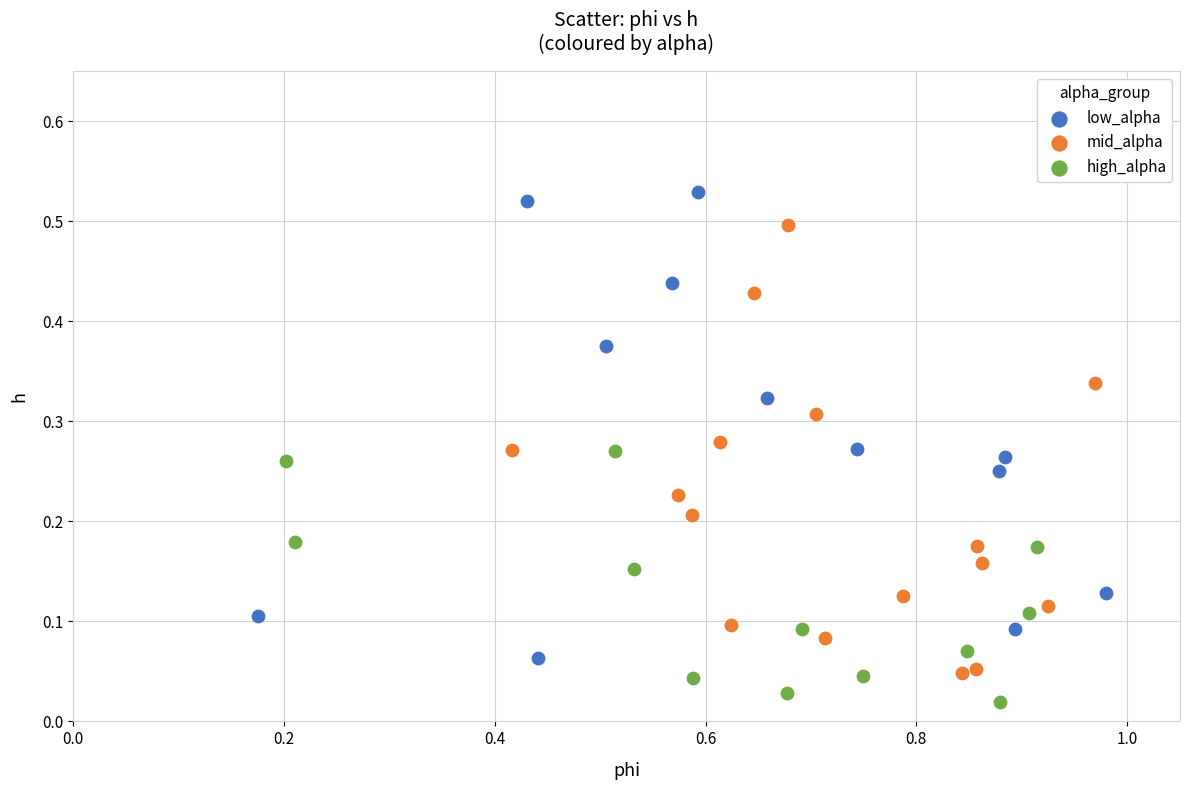

What are all the series names shown in the legend?

low_alpha, mid_alpha, high_alpha